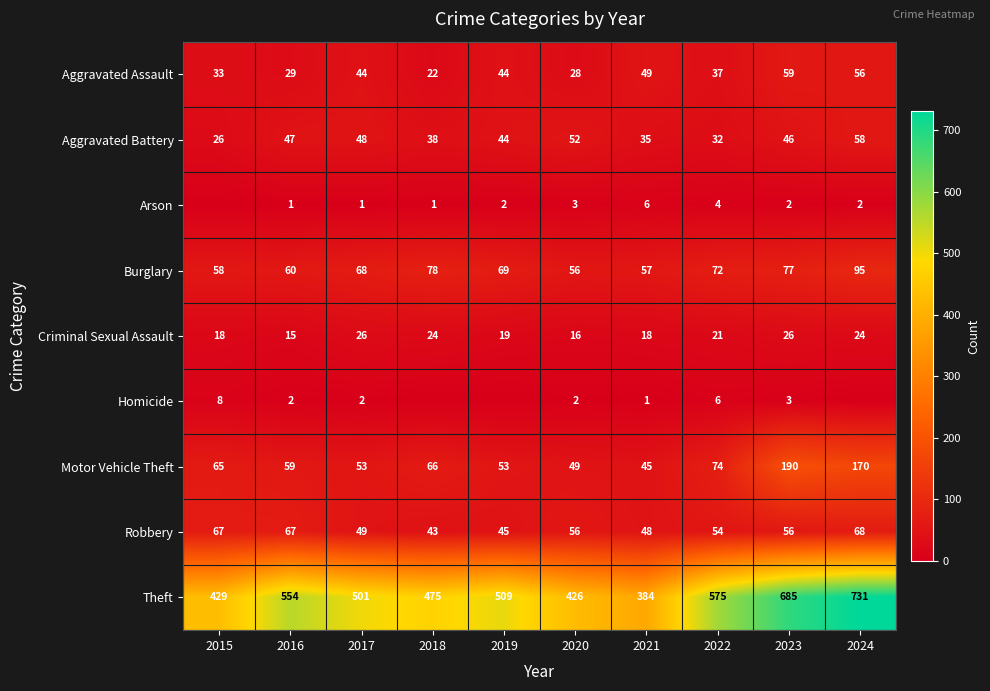

How many data points in Aggravated Battery are less than 46?

5